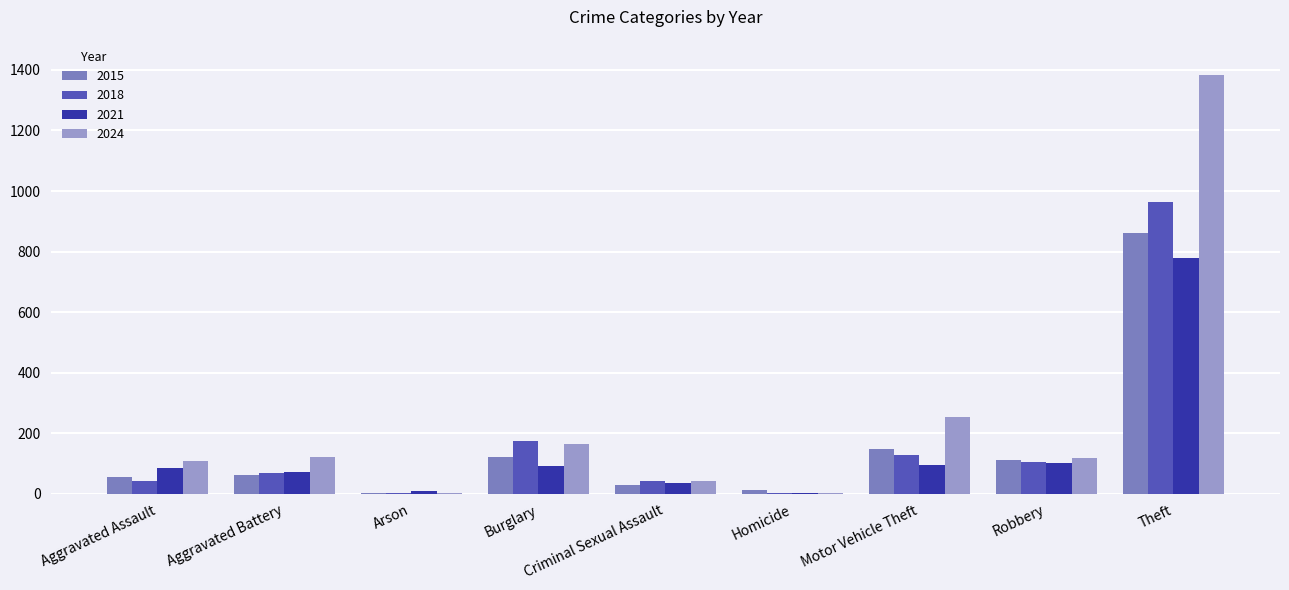

What are all the series names shown in the legend?

2015, 2018, 2021, 2024